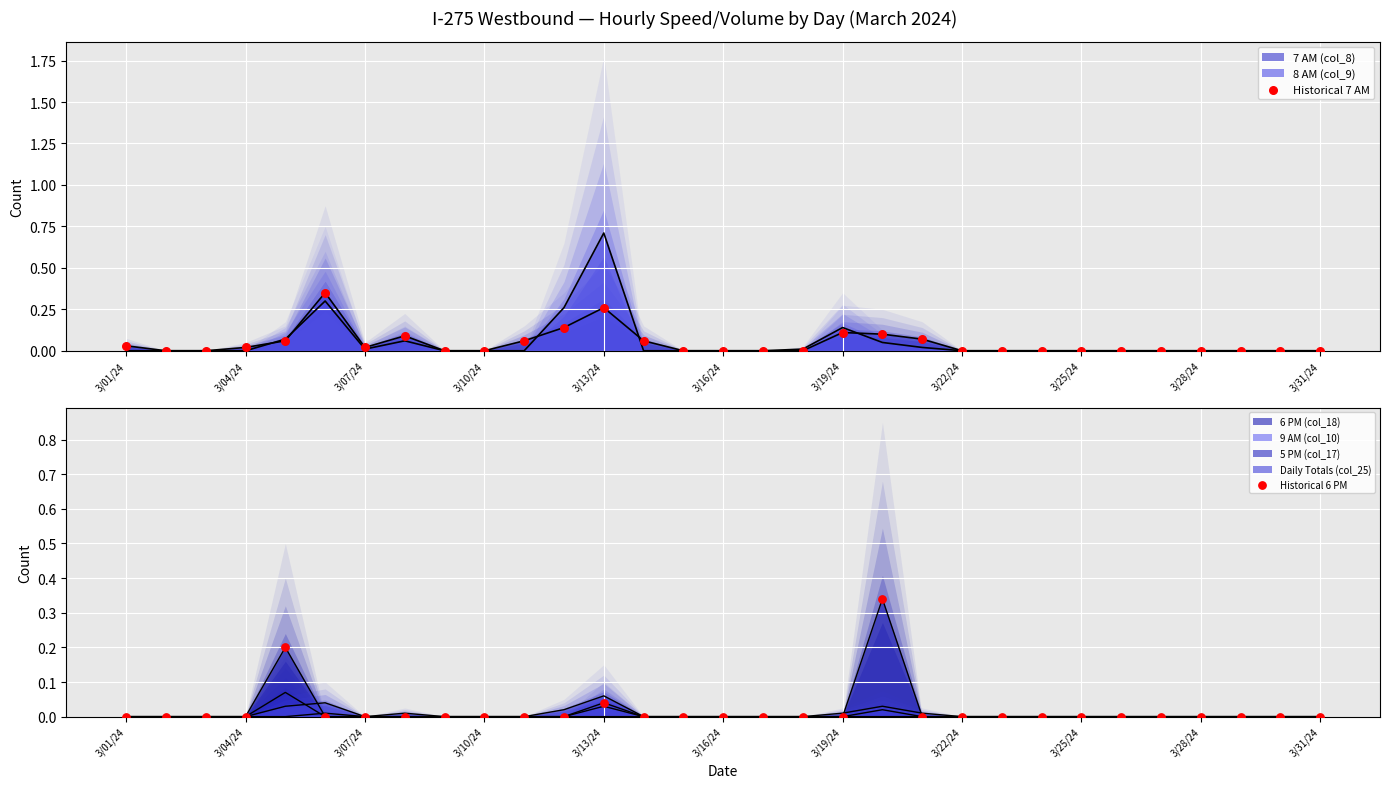

Which series reaches the maximum Y coordinate?

Historical 7 AM